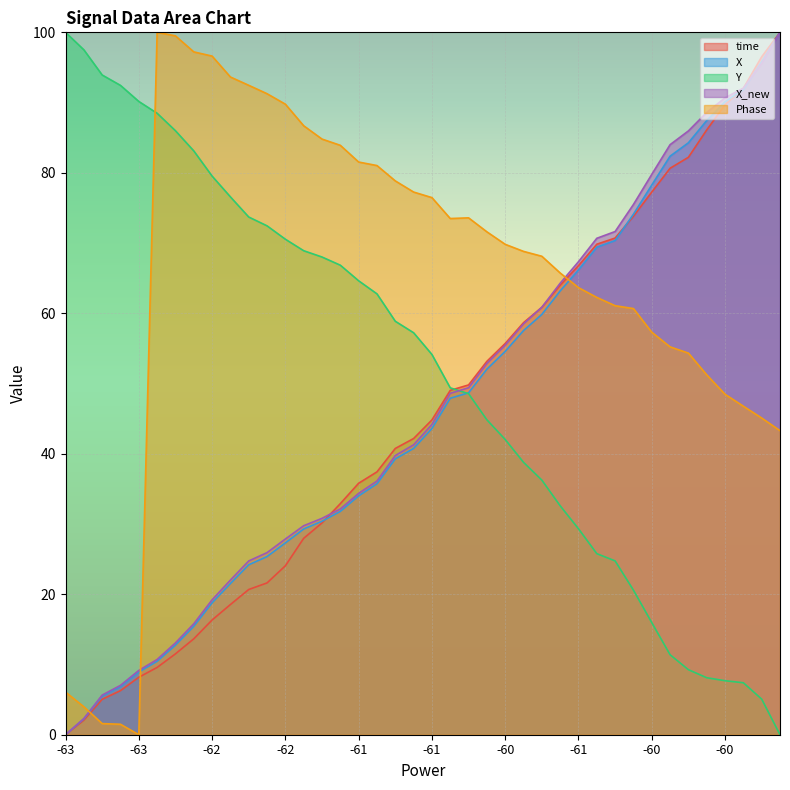

At which label does X_new reach its minimum?

-63